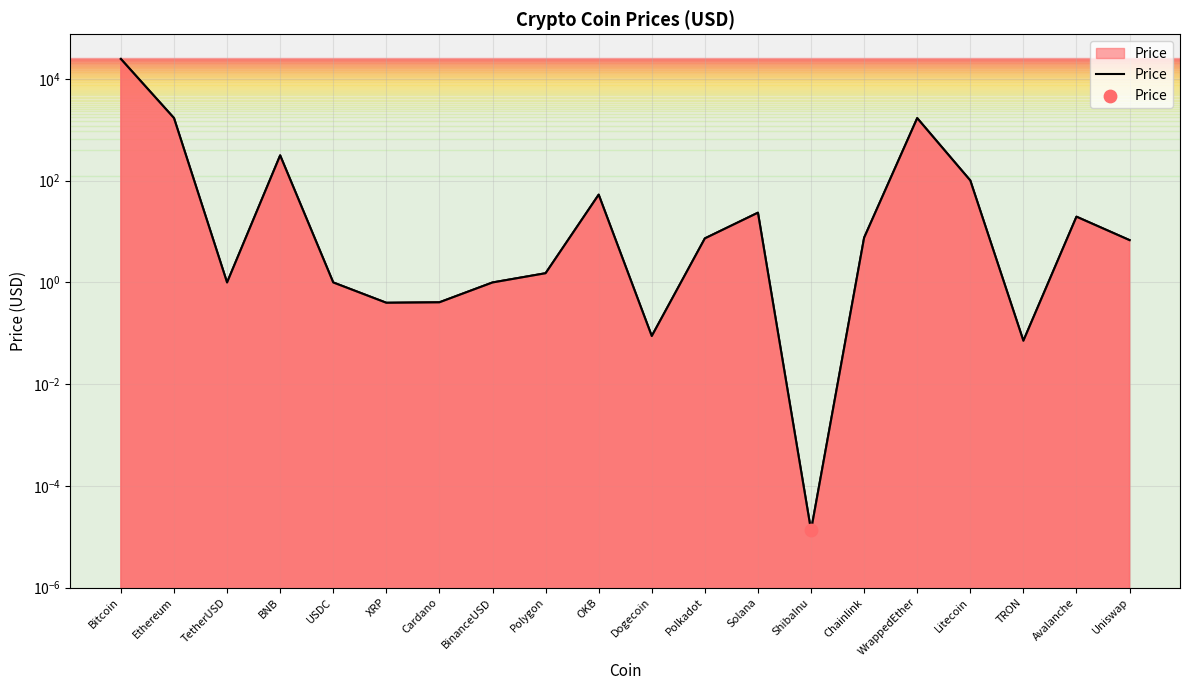

Which has a higher value, USDC or Uniswap?

Uniswap